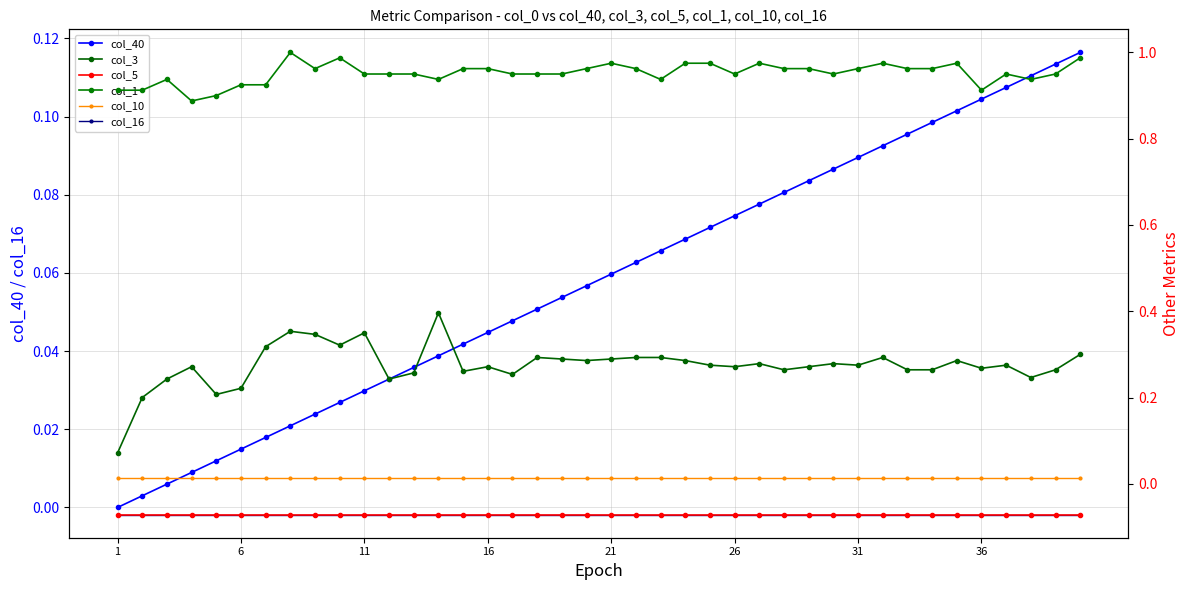

Reading left to right, extract all data points from this chart.

col_40: 0.0	0.0	0.0	0.0	0.0	0.0	0.0	0.0	0.0	0.0	0.0	0.0	0.0	0.0	0.0	0.0	0.0	0.1	0.1	0.1	0.1	0.1	0.1	0.1	0.1	0.1	0.1	0.1	0.1	0.1	0.1	0.1	0.1	0.1	0.1	0.1	0.1	0.1	0.1	0.1
col_16: -0.0	-0.0	-0.0	-0.0	-0.0	-0.0	-0.0	-0.0	-0.0	-0.0	-0.0	-0.0	-0.0	-0.0	-0.0	-0.0	-0.0	-0.0	-0.0	-0.0	-0.0	-0.0	-0.0	-0.0	-0.0	-0.0	-0.0	-0.0	-0.0	-0.0	-0.0	-0.0	-0.0	-0.0	-0.0	-0.0	-0.0	-0.0	-0.0	-0.0
col_3: 0.1	0.2	0.2	0.3	0.2	0.2	0.3	0.4	0.3	0.3	0.3	0.2	0.3	0.4	0.3	0.3	0.3	0.3	0.3	0.3	0.3	0.3	0.3	0.3	0.3	0.3	0.3	0.3	0.3	0.3	0.3	0.3	0.3	0.3	0.3	0.3	0.3	0.2	0.3	0.3
col_5: -0.1	-0.1	-0.1	-0.1	-0.1	-0.1	-0.1	-0.1	-0.1	-0.1	-0.1	-0.1	-0.1	-0.1	-0.1	-0.1	-0.1	-0.1	-0.1	-0.1	-0.1	-0.1	-0.1	-0.1	-0.1	-0.1	-0.1	-0.1	-0.1	-0.1	-0.1	-0.1	-0.1	-0.1	-0.1	-0.1	-0.1	-0.1	-0.1	-0.1
col_1: 0.9	0.9	0.9	0.9	0.9	0.9	0.9	1.0	1.0	1.0	1.0	1.0	1.0	0.9	1.0	1.0	1.0	1.0	1.0	1.0	1.0	1.0	0.9	1.0	1.0	1.0	1.0	1.0	1.0	1.0	1.0	1.0	1.0	1.0	1.0	0.9	1.0	0.9	1.0	1.0
col_10: 0.0	0.0	0.0	0.0	0.0	0.0	0.0	0.0	0.0	0.0	0.0	0.0	0.0	0.0	0.0	0.0	0.0	0.0	0.0	0.0	0.0	0.0	0.0	0.0	0.0	0.0	0.0	0.0	0.0	0.0	0.0	0.0	0.0	0.0	0.0	0.0	0.0	0.0	0.0	0.0